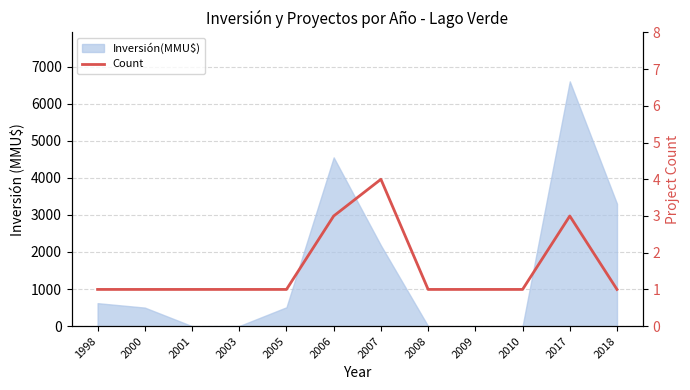

Between 2017 and 2006, which is larger?

2017